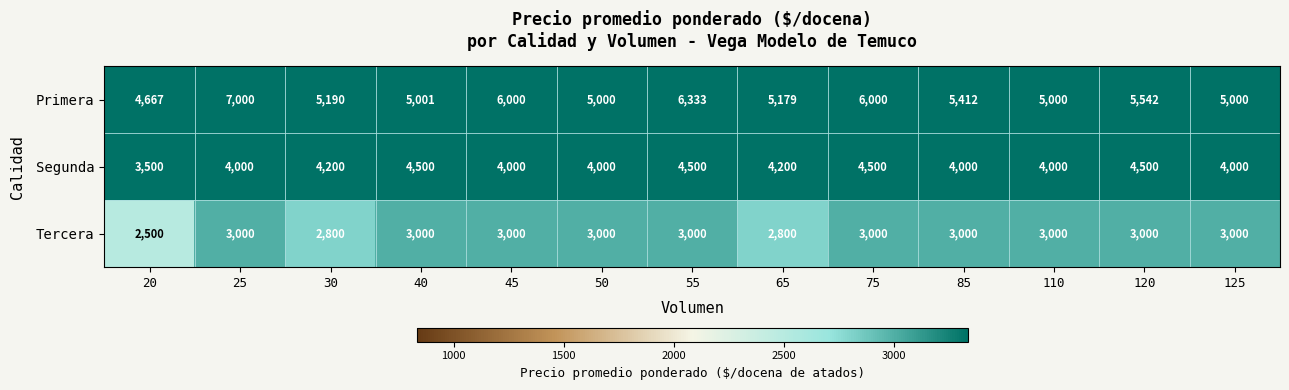

Which series has the widest spread of values?

Primera